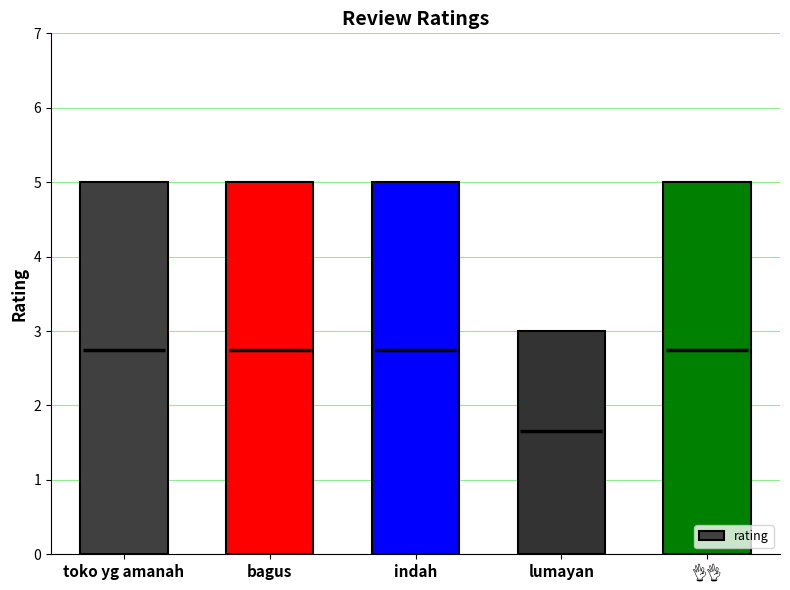

At which label is the value closest to 4?

toko yg amanah